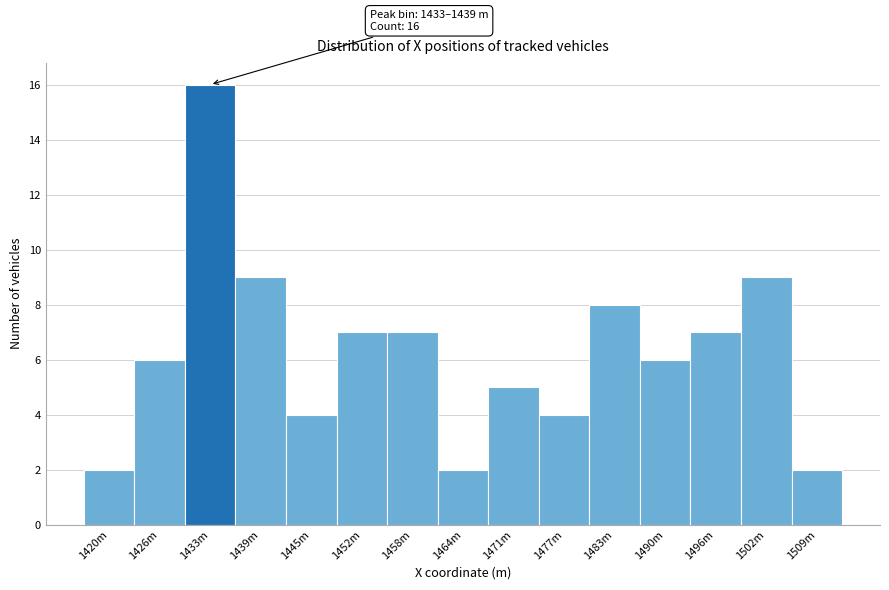

Reading right to left, extract all data points from this chart.

1509m=2	1502m=9	1496m=7	1490m=6	1483m=8	1477m=4	1471m=5	1464m=2	1458m=7	1452m=7	1445m=4	1439m=9	1433m=16	1426m=6	1420m=2